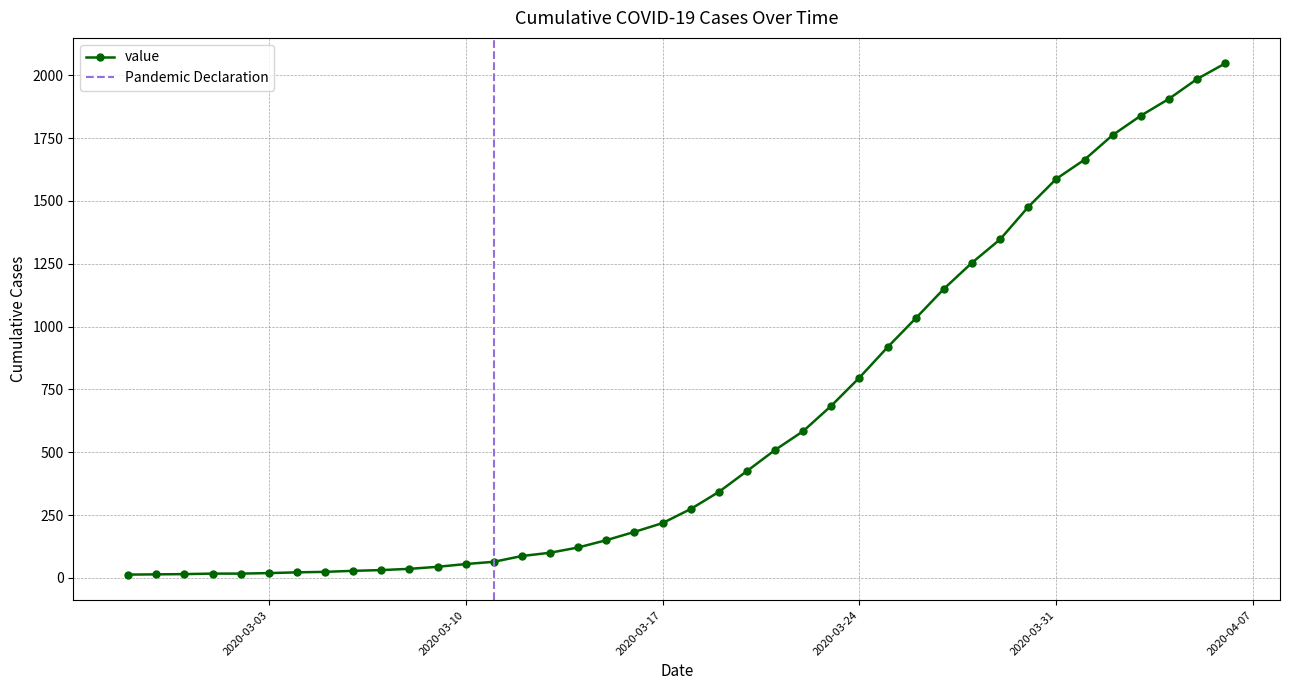

What is the value of the 10th point from the left?

31